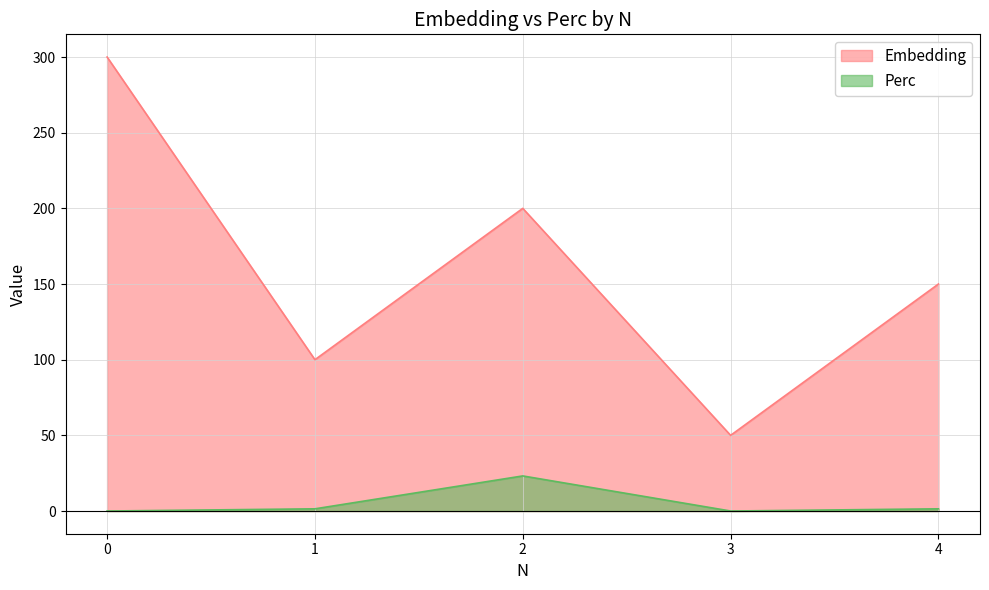

How many data points in Embedding are above 150?

2